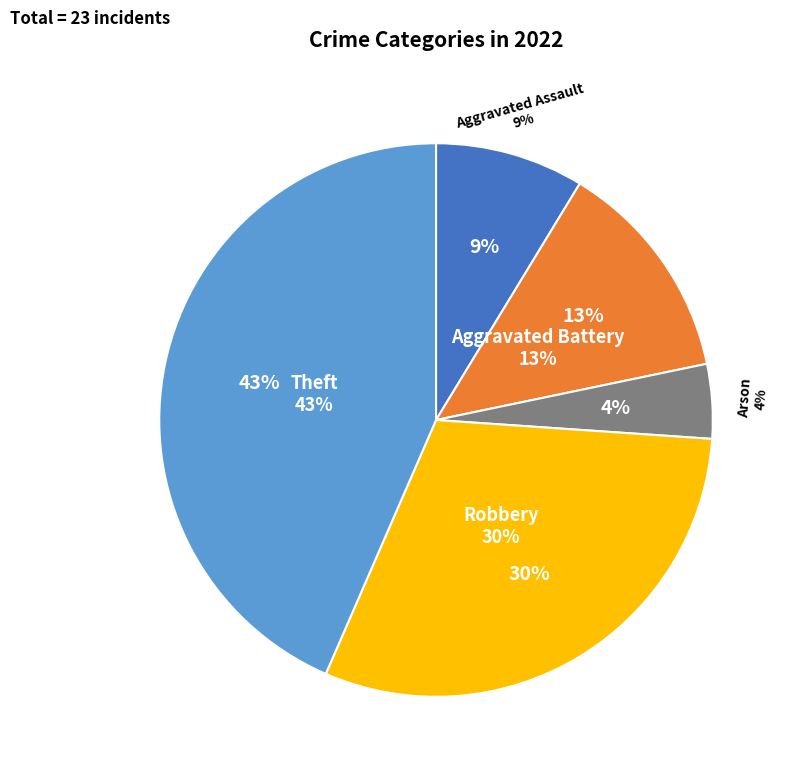

Which slice is the largest?

Theft